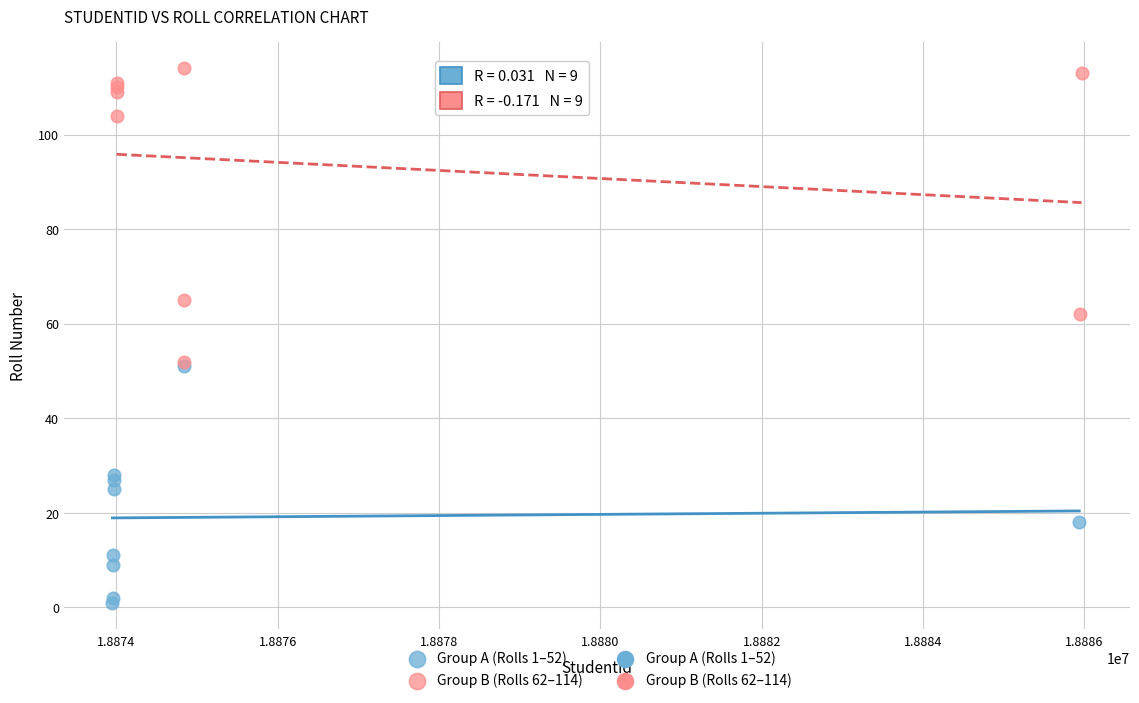

Which series has the widest spread of Y values?

Group B (Rolls 62–114)